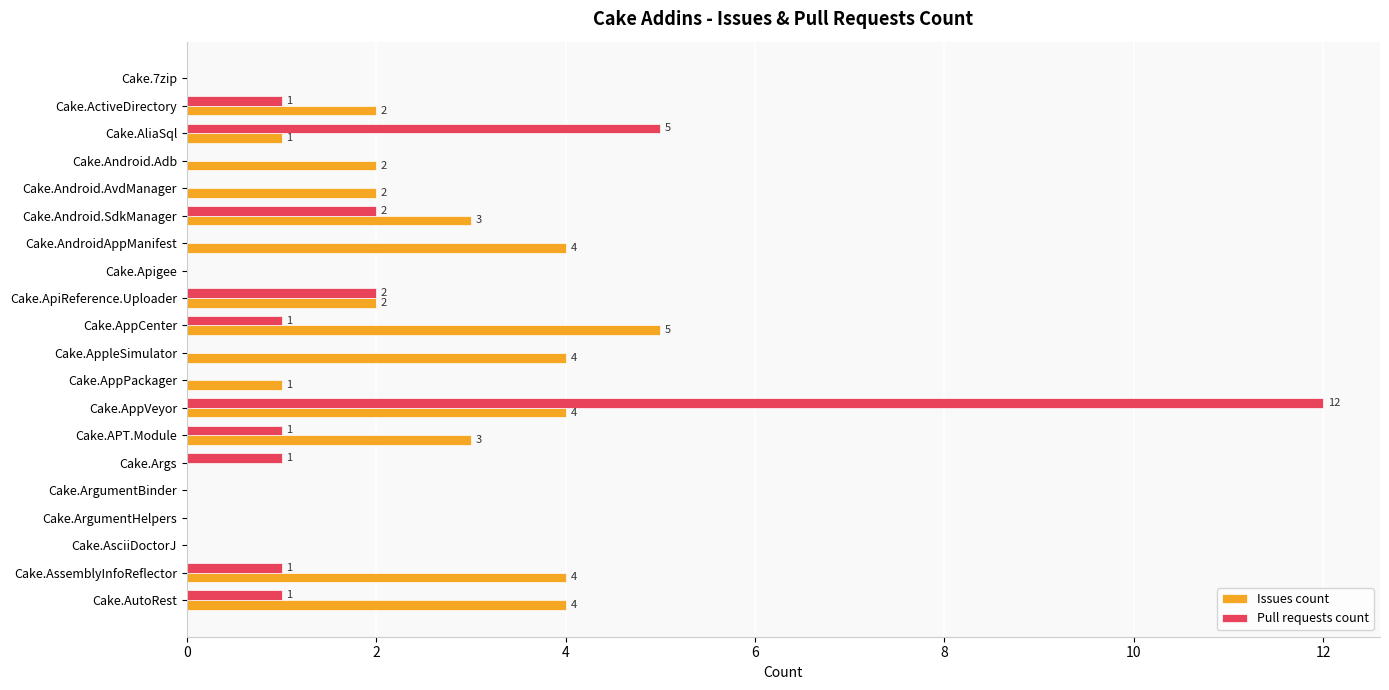

What value does the Issues count series have at Cake.AssemblyInfoReflector?

4